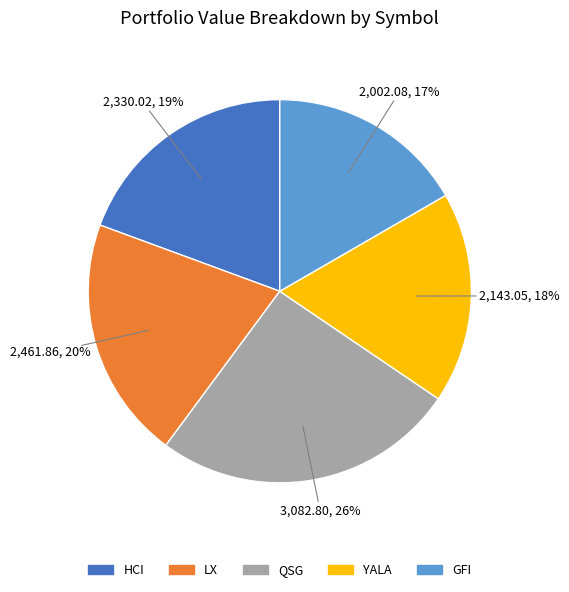

What is the largest slice in the pie chart?

QSG